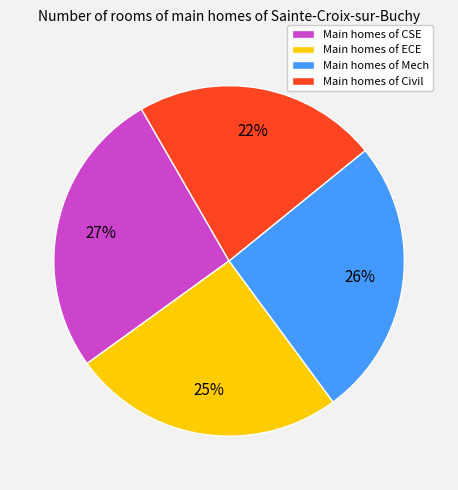

Which slice is the largest?

Main homes of CSE